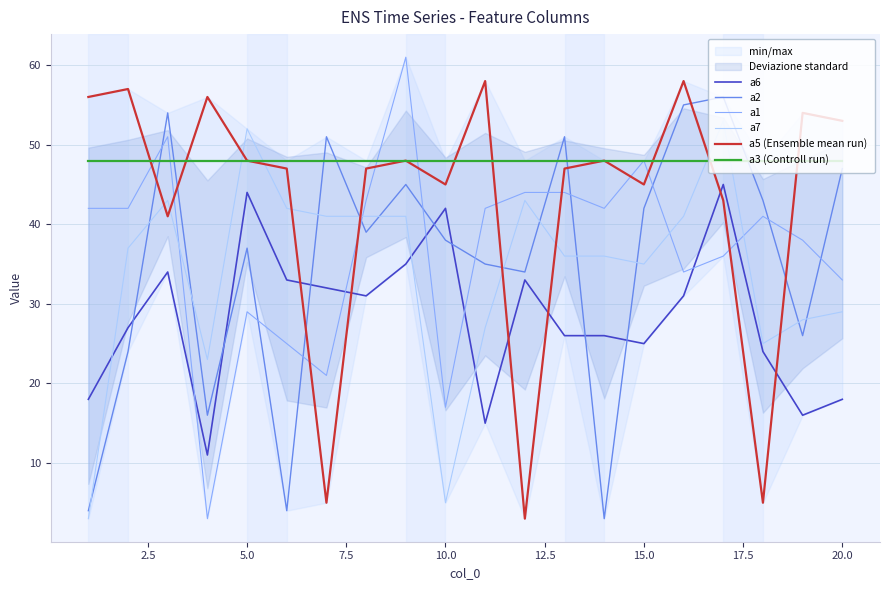

What is the minimum value shown in the chart?

3